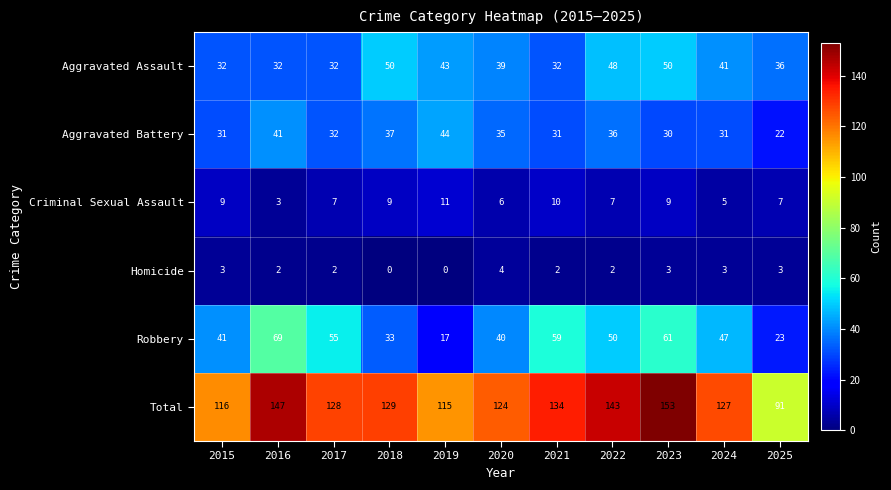

What value does the Criminal Sexual Assault series have at 2018?

9